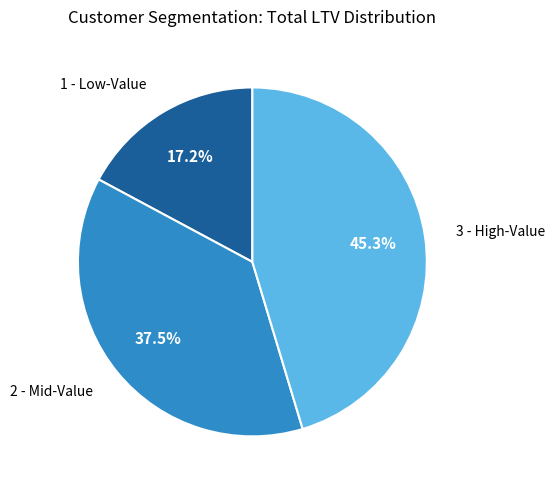

Is there any slice that represents more than half of the pie?

No